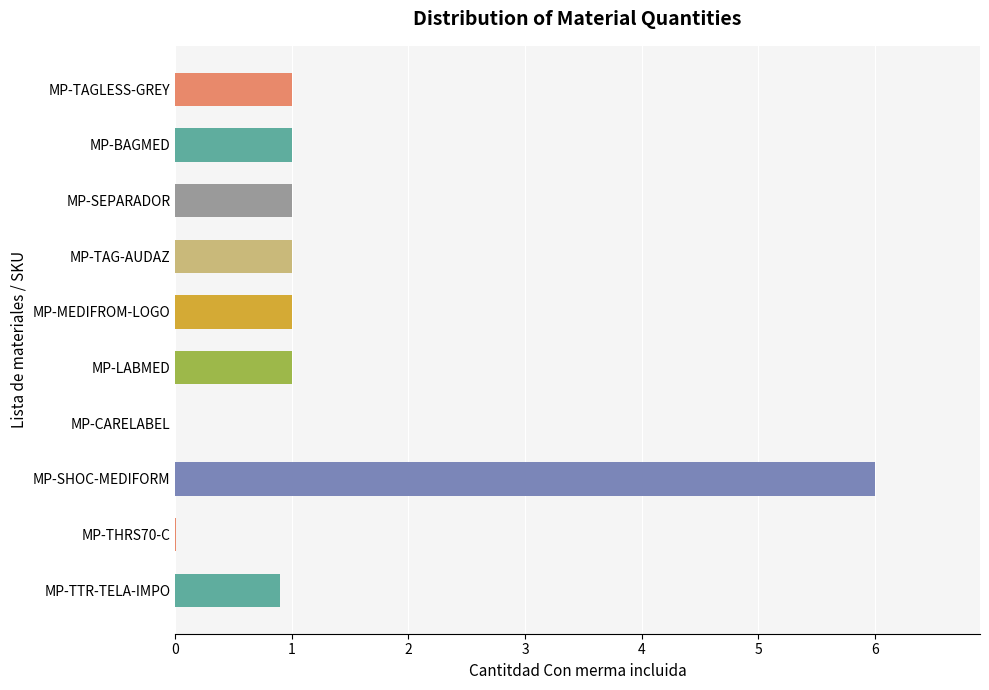

Which label corresponds to the largest value in the chart?

MP-SHOC-MEDIFORM